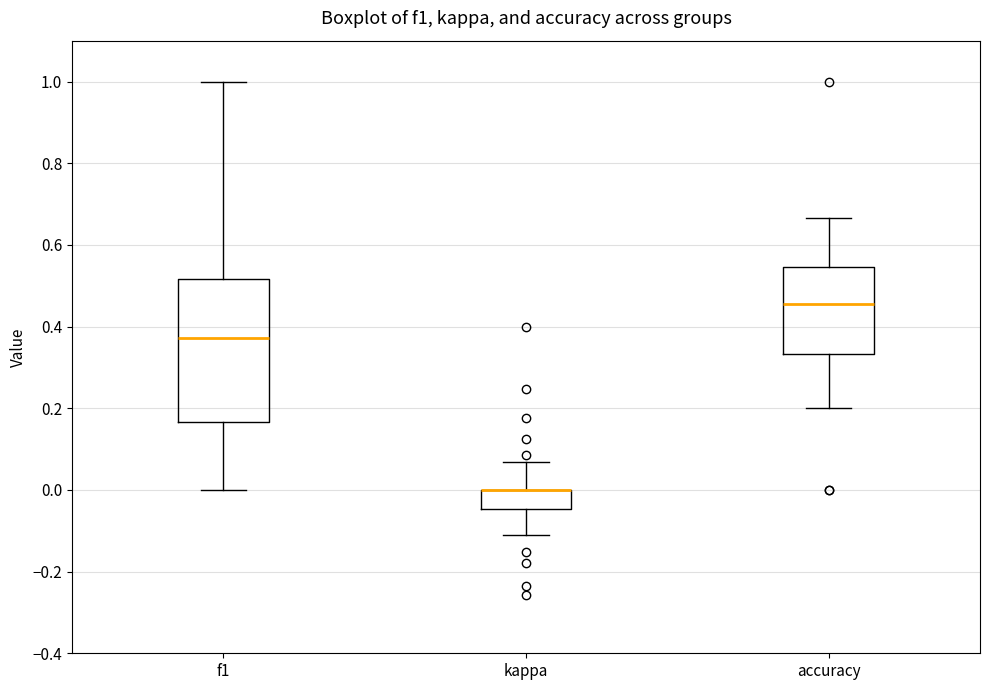

Comparing the boxes themselves (not the whiskers), which one is the tallest?

f1